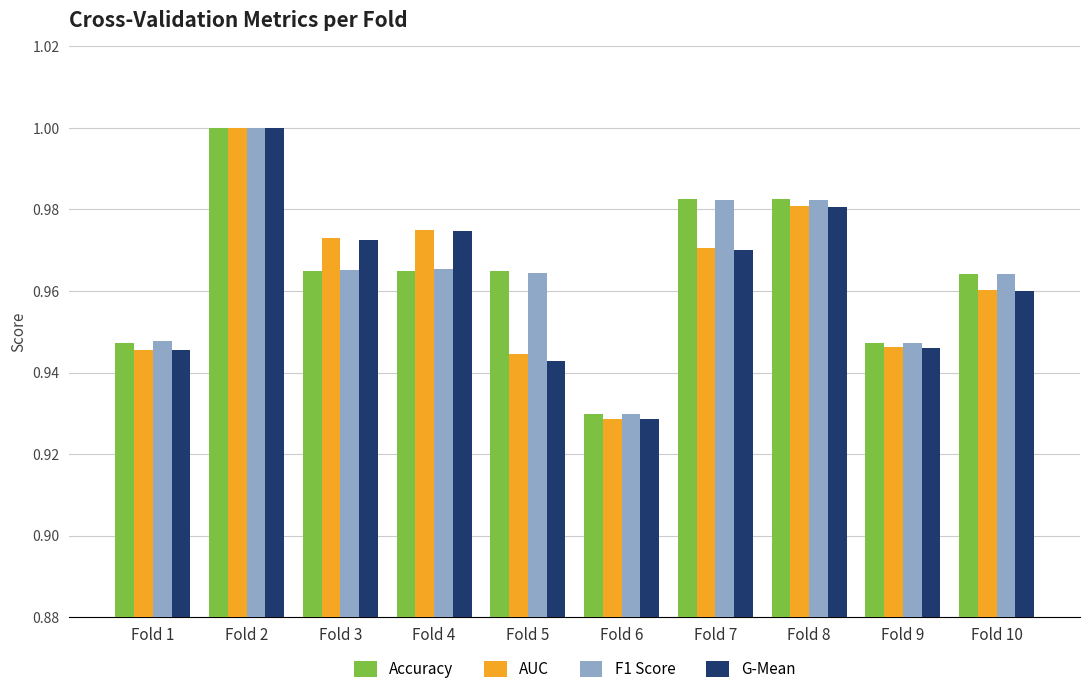

At how many categories does at least one series exceed 0?

10